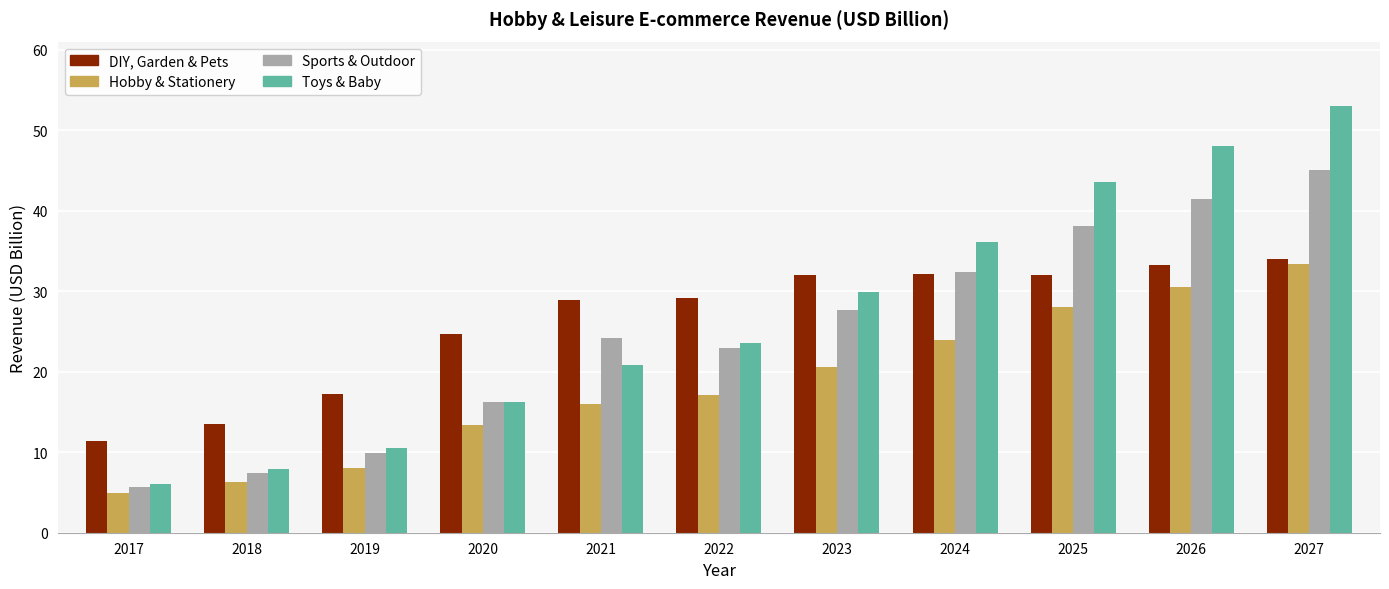

What is the sum of all Hobby & Stationery values?

202.1